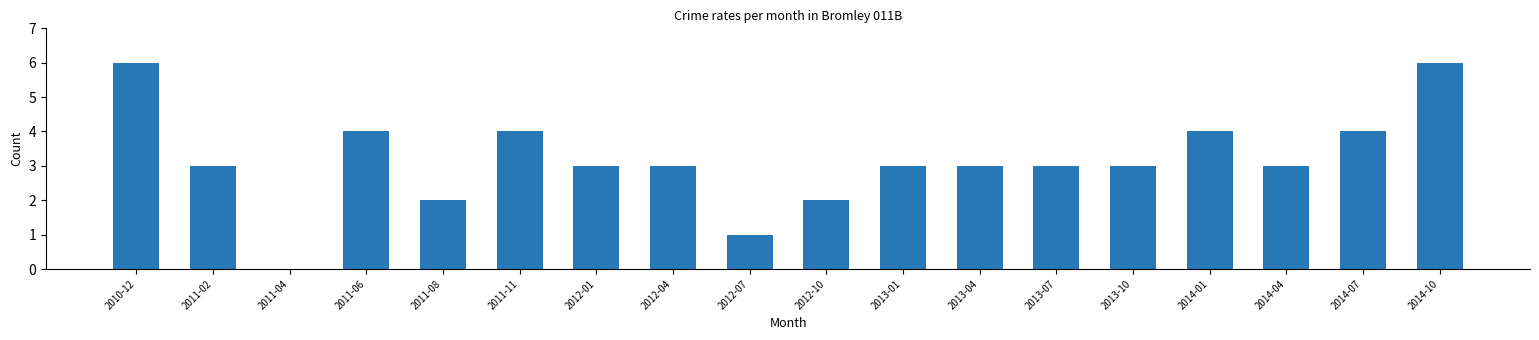

How many categories are shown in the chart?

18